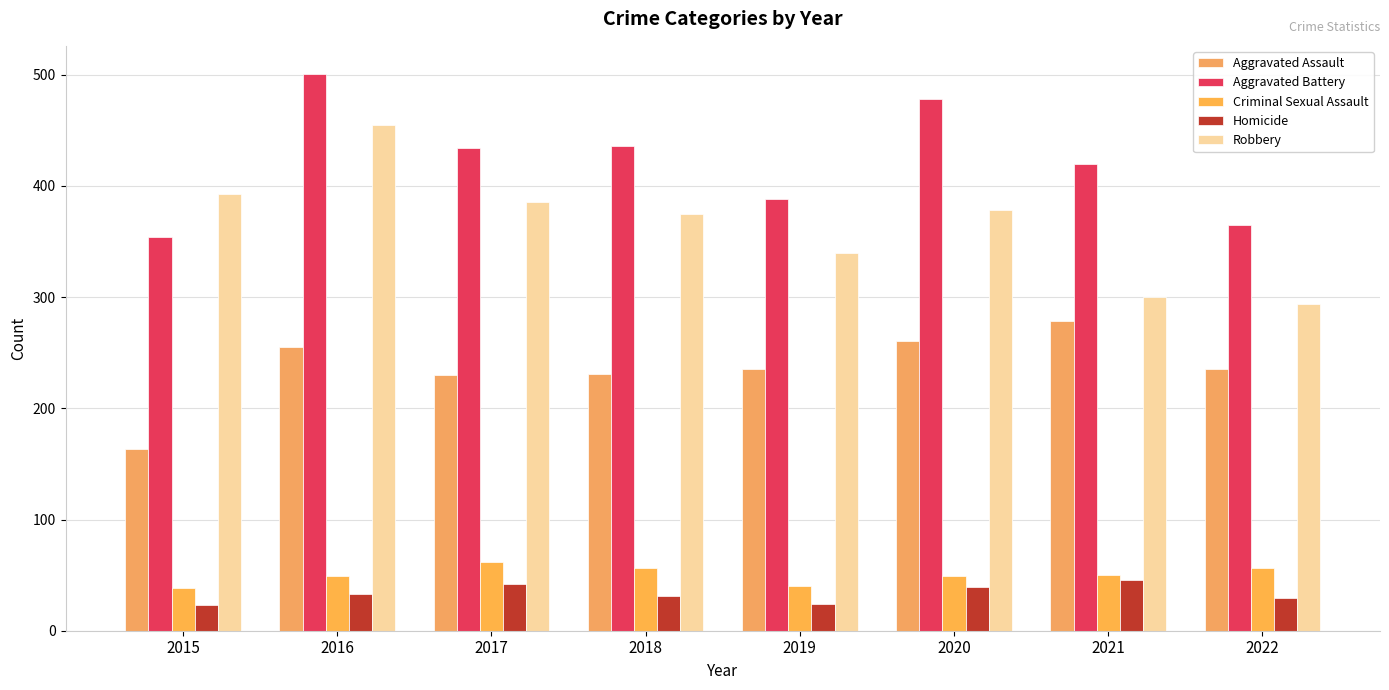

What is the difference between the maximum and second lowest values in the Aggravated Battery series?

136